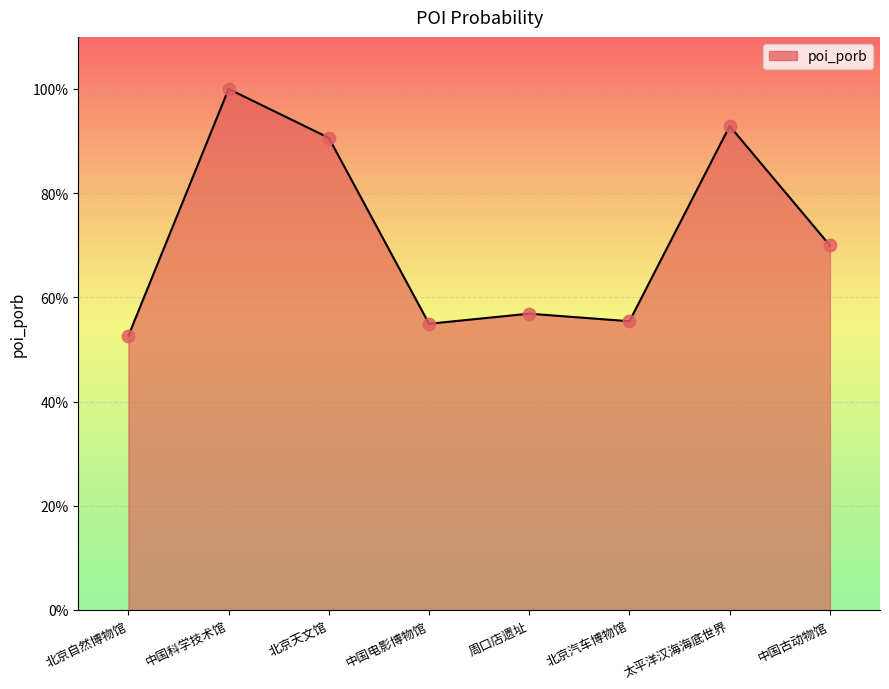

Between 太平洋汉海海底世界 and 中国科学技术馆, which is larger?

中国科学技术馆